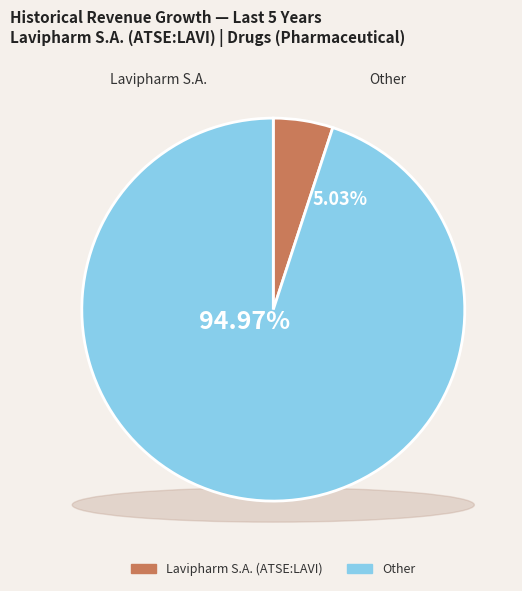

Rank the categories by value from lowest to highest.

Lavipharm S.A. (ATSE:LAVI), Other